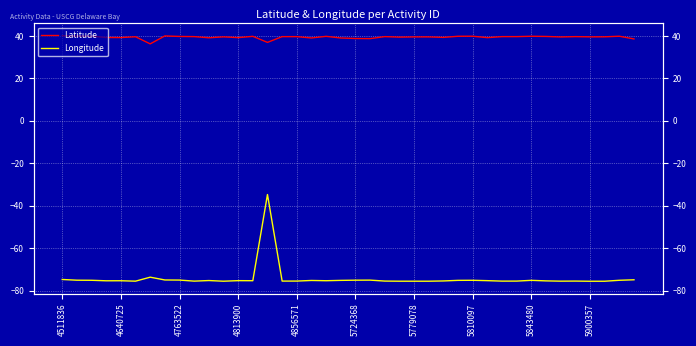

Rank the series by their average value, from lowest to highest.

Longitude, Latitude